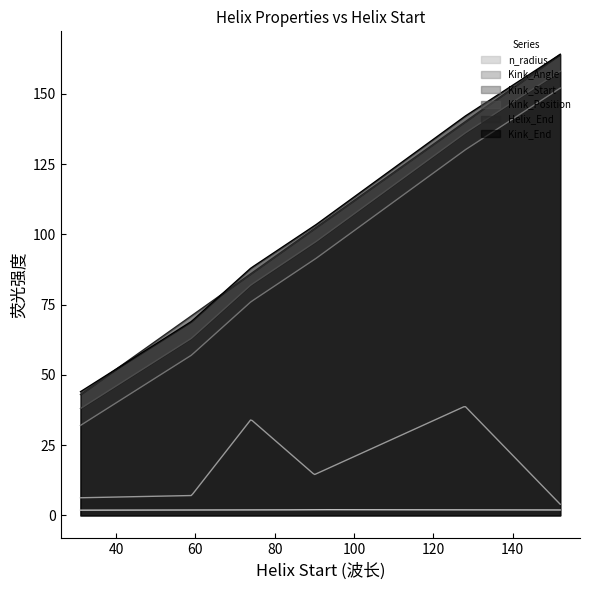

Which series has the largest range (max minus min)?

Helix_End